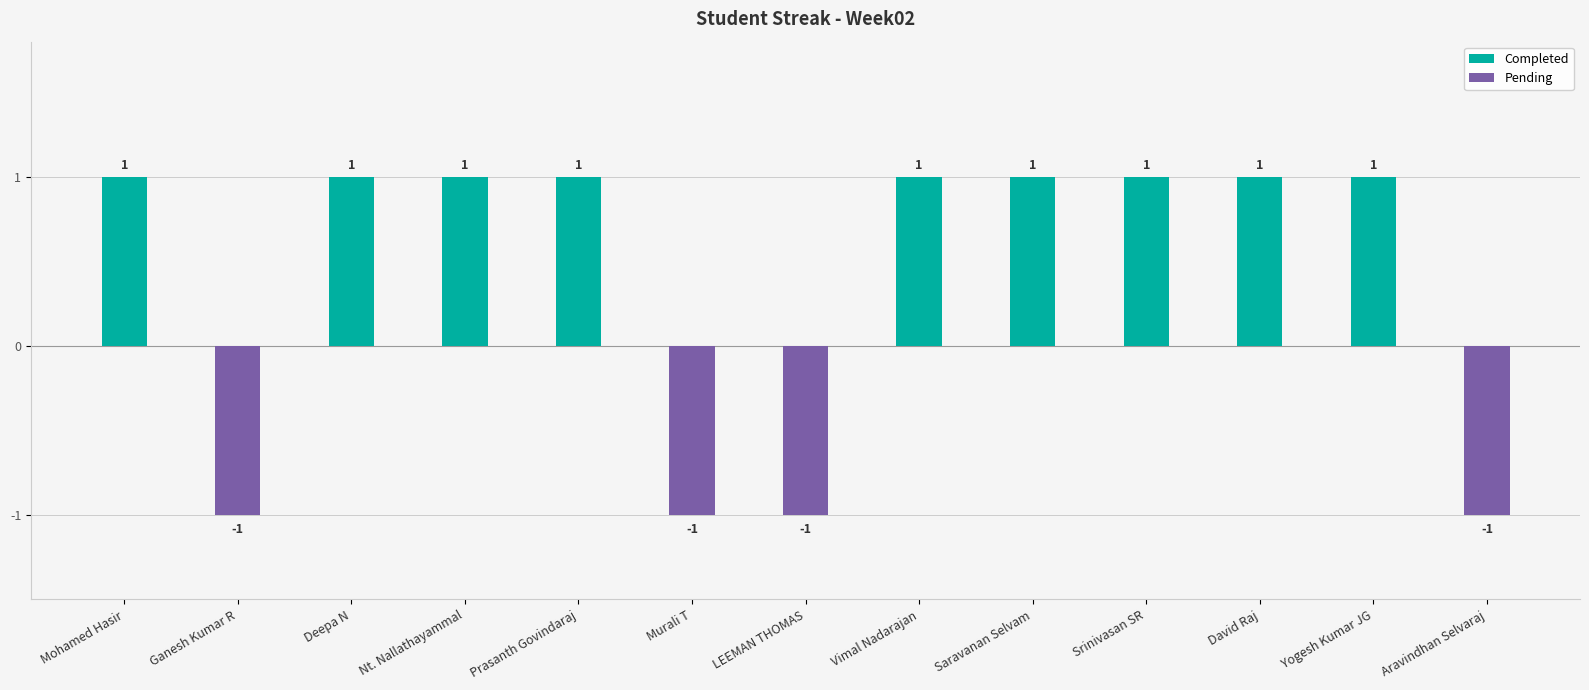

What is the sum of the Pending values at Murali T and Aravindhan Selvaraj?

-2